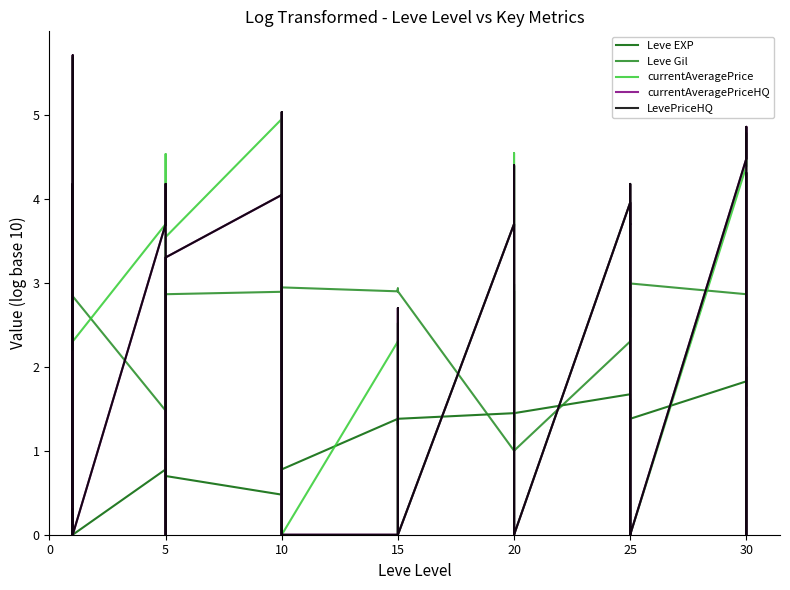

The value of currentAveragePrice at 15 is 0.0. True or false?

True